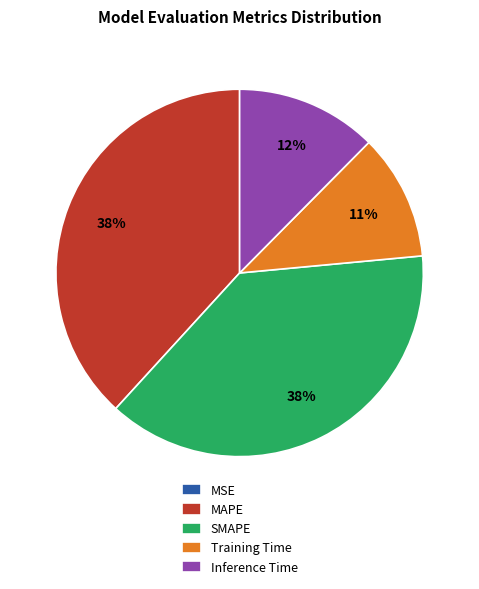

To the nearest percent, what portion does Inference Time represent?

12%